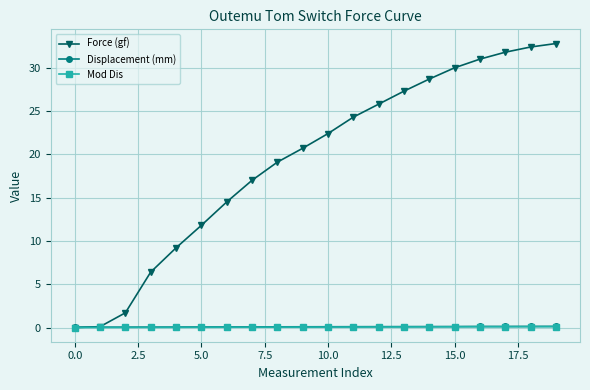

How many intersections are there between Force (gf) and Displacement (mm)?

1